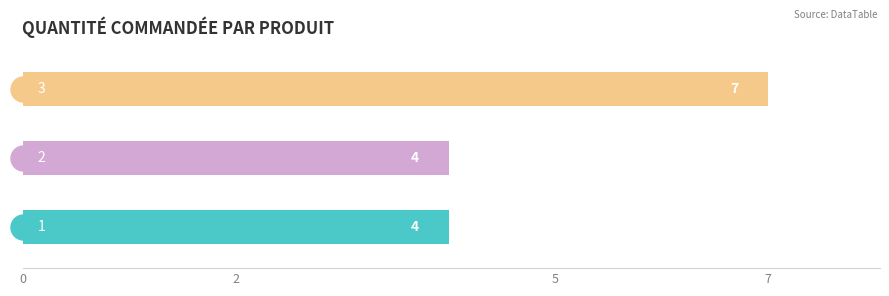

How many values exceed 4?

1